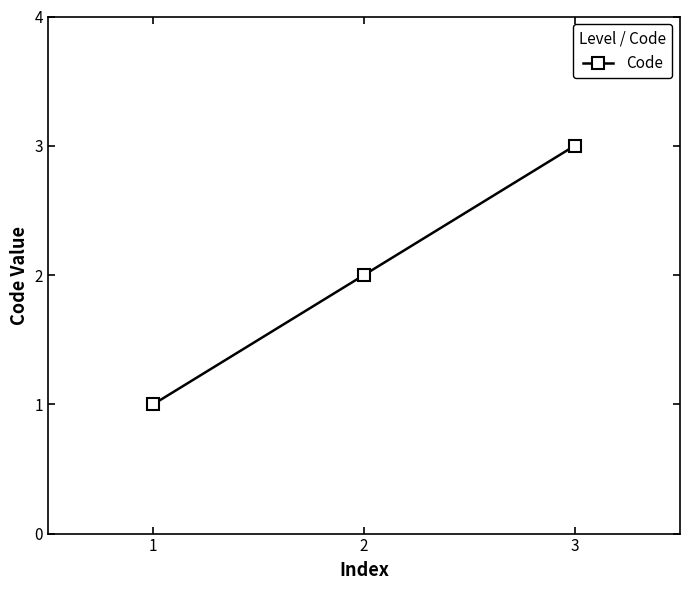

Reading left to right, list all the values displayed in this chart.

1	2	3